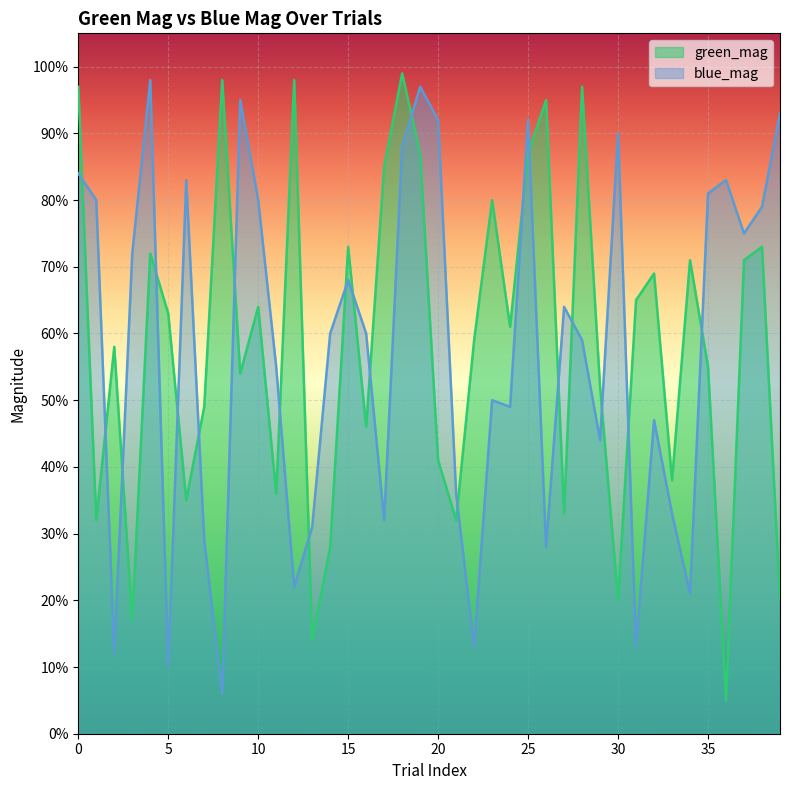

Is the value of green_mag at 32 greater than the value of blue_mag at 0?

No